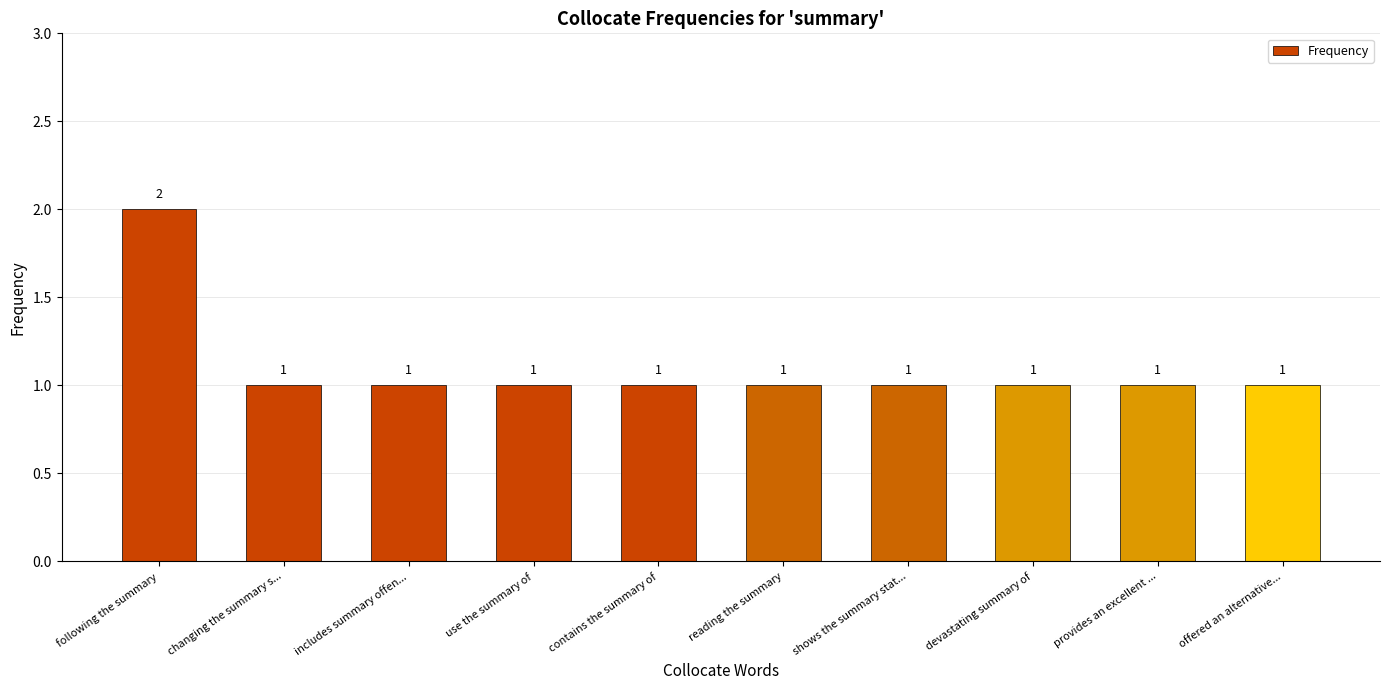

What is the value of the 4th bar from the left?

1